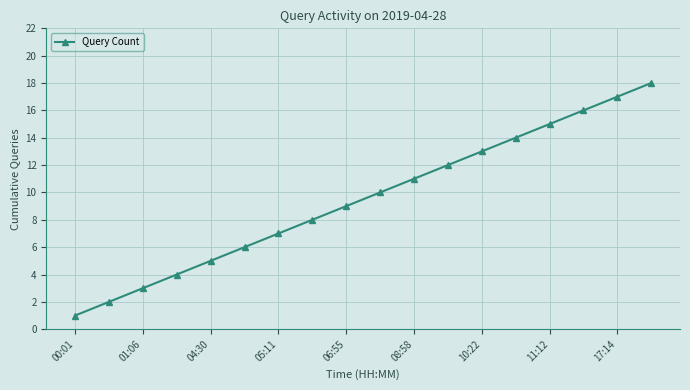

What is the maximum value shown in the chart?

18